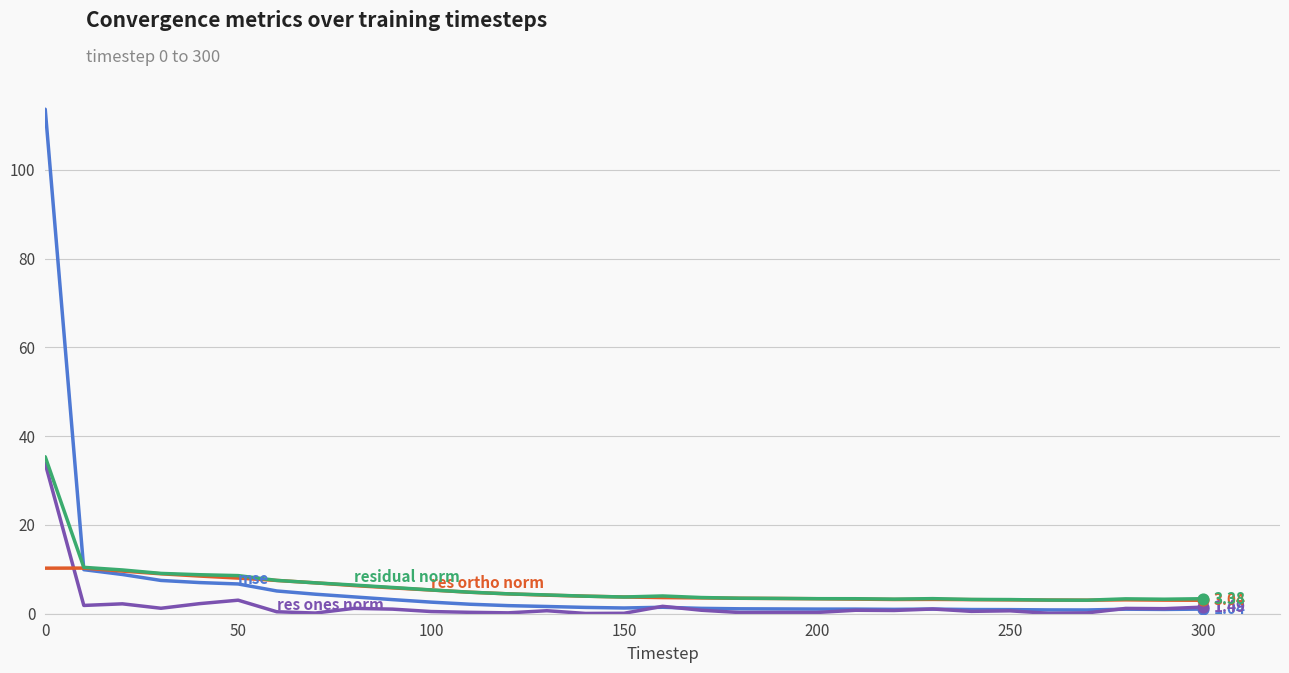

Does the chart have visible grid lines?

Yes